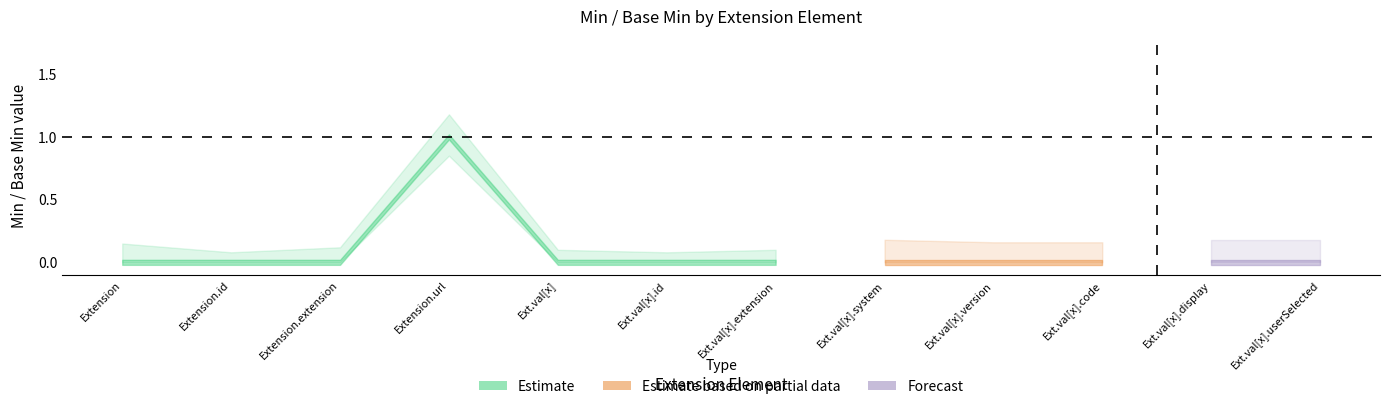

Which label corresponds to the smallest value in the chart?

Extension